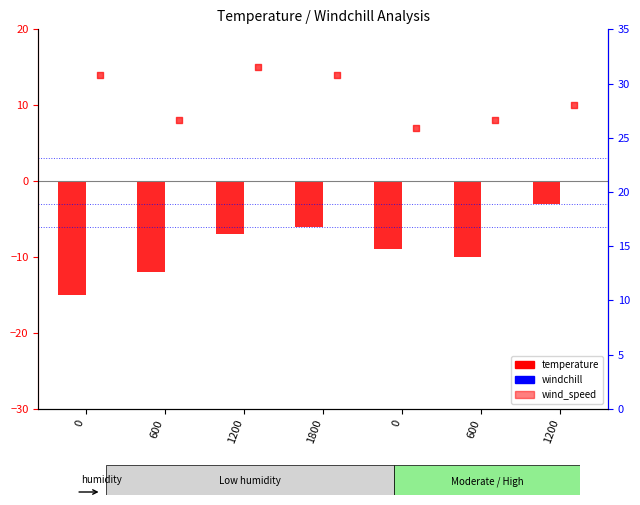

What are all the series names shown in the legend?

temperature, wind_speed, windchill